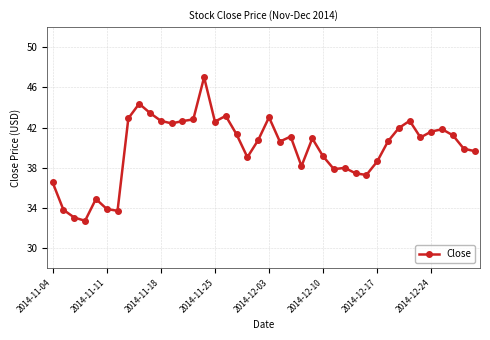

What is the value of the 5th point from the left?

34.9